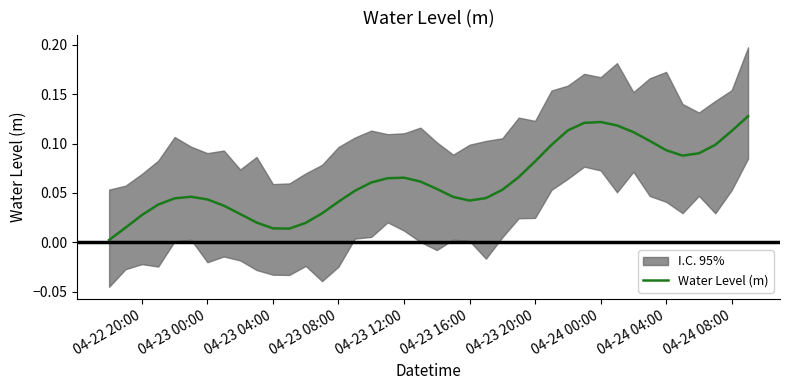

Is it true that Water Level (m) equals 0.0 at 04-23 20:00?

False